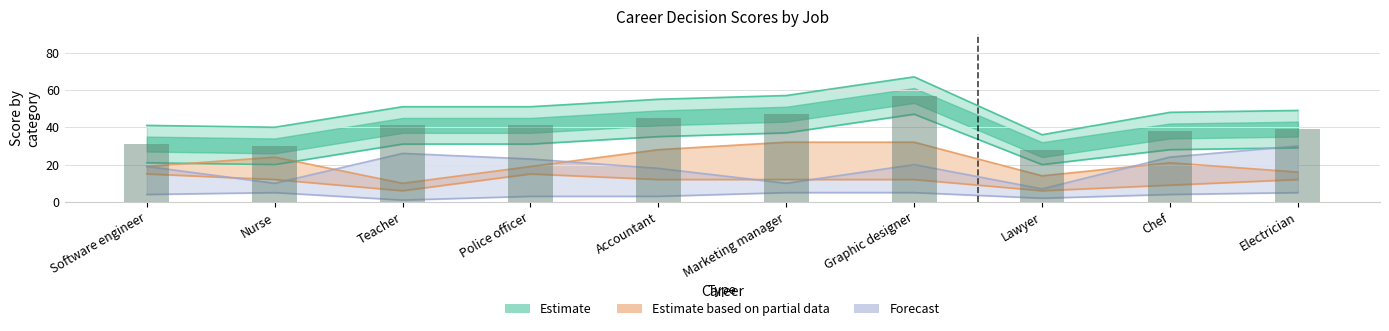

What position from the right is Lawyer?

3